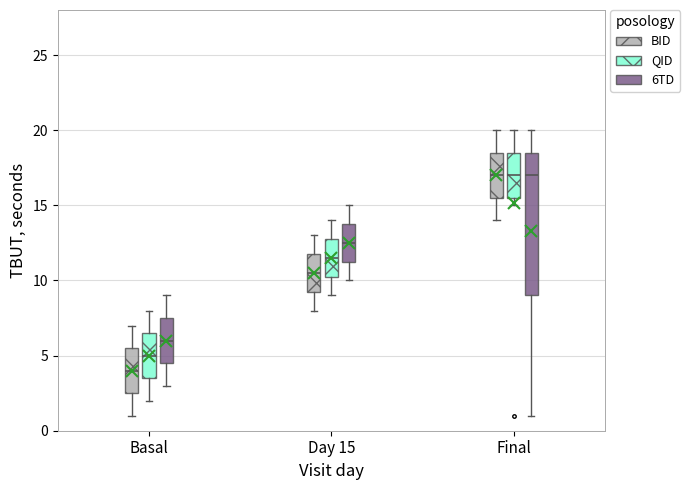

Which box is the tallest, from its lower edge to its upper edge?

Final (6TD)